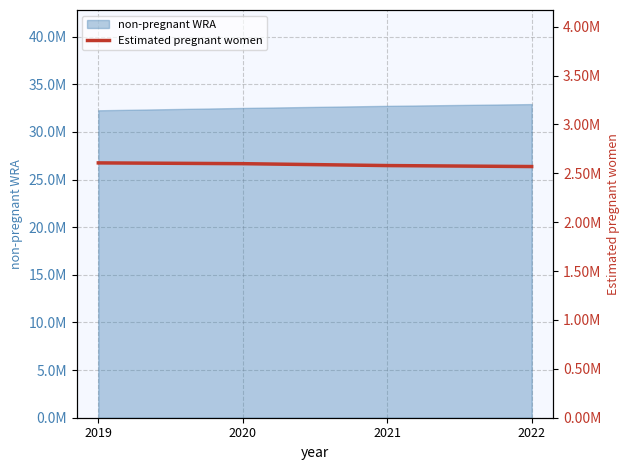

The value at 2021 is 2579665.8. True or false?

True